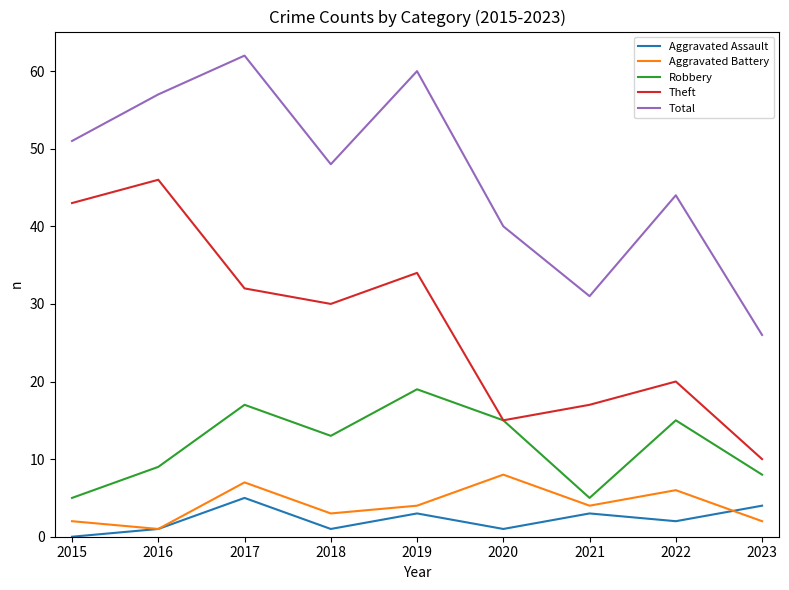

List the labels in order of Theft value, largest first.

2016, 2015, 2019, 2017, 2018, 2022, 2021, 2020, 2023